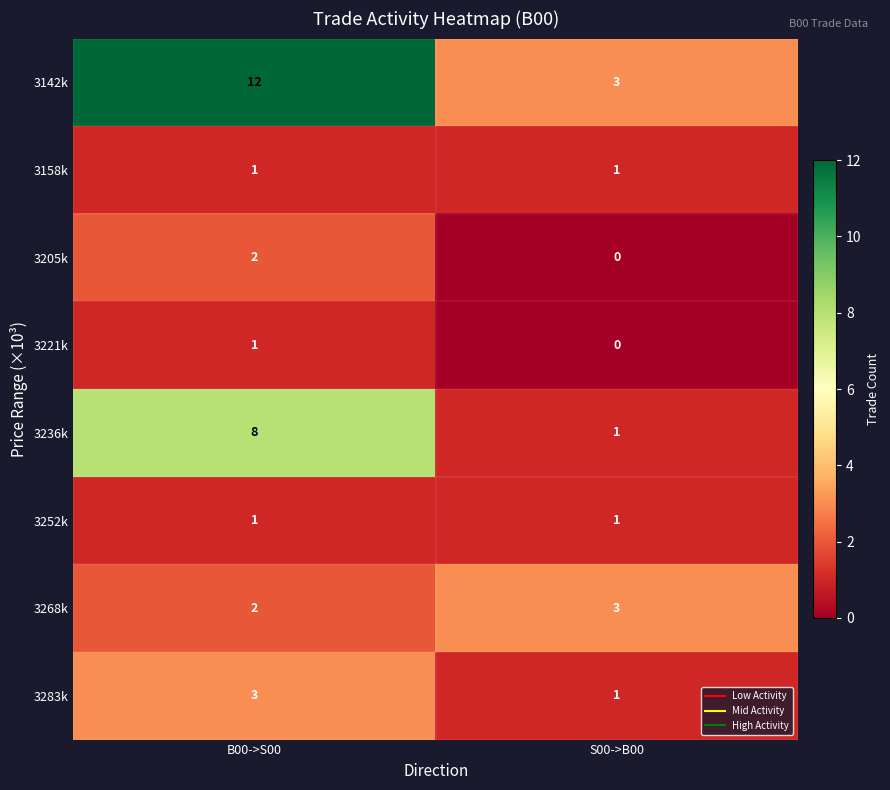

The 3205k series shows 2 at B00->S00. True or false?

True